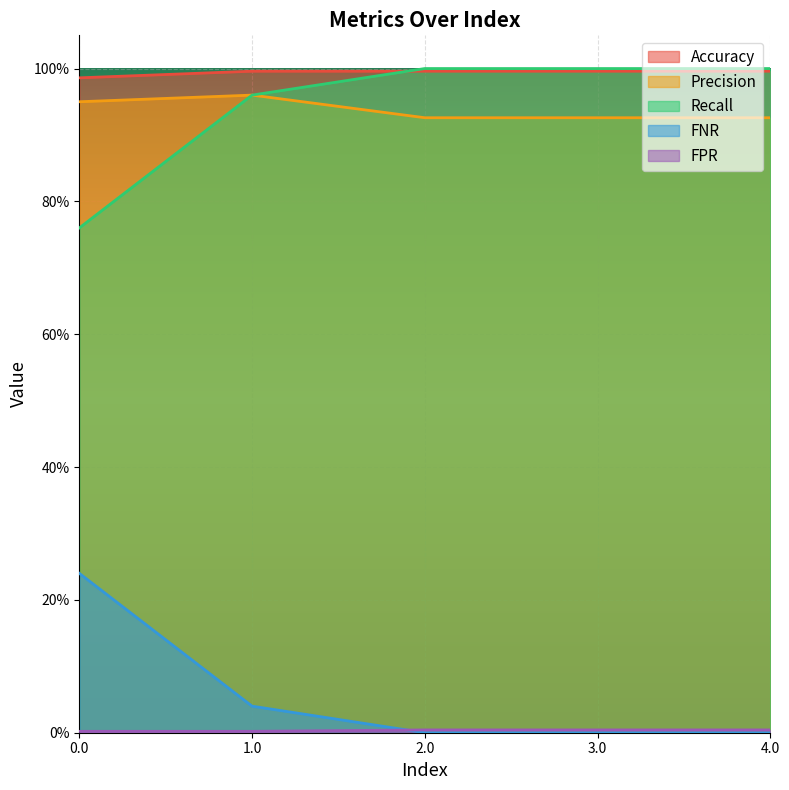

Which label corresponds to the largest value in the chart?

2.0